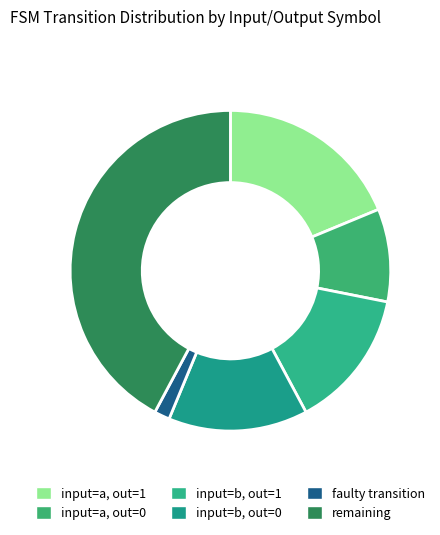

How many segments does this pie chart have?

6